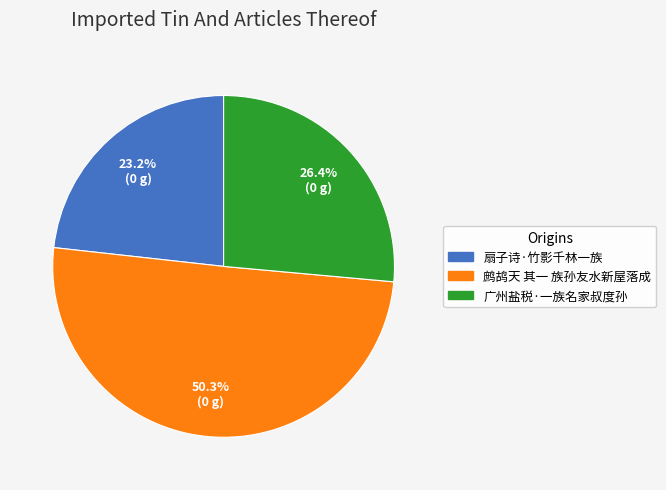

Which category has the biggest portion of the pie?

鹧鸪天 其一 族孙友水新屋落成，题以补壁